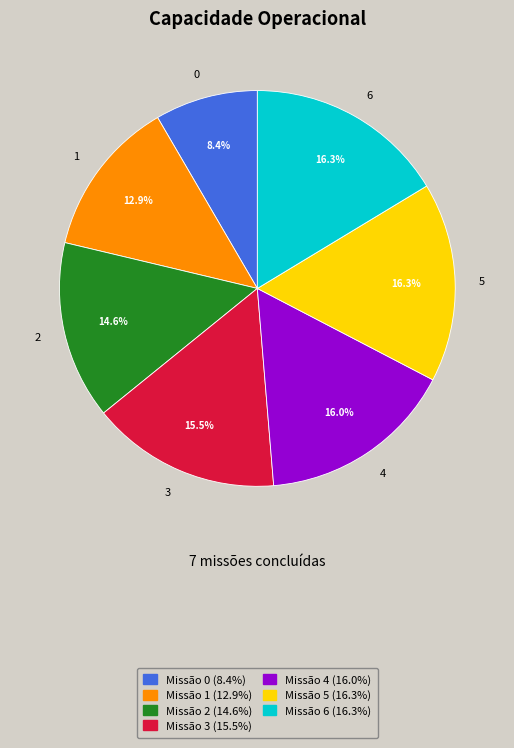

How many segments does this pie chart have?

7